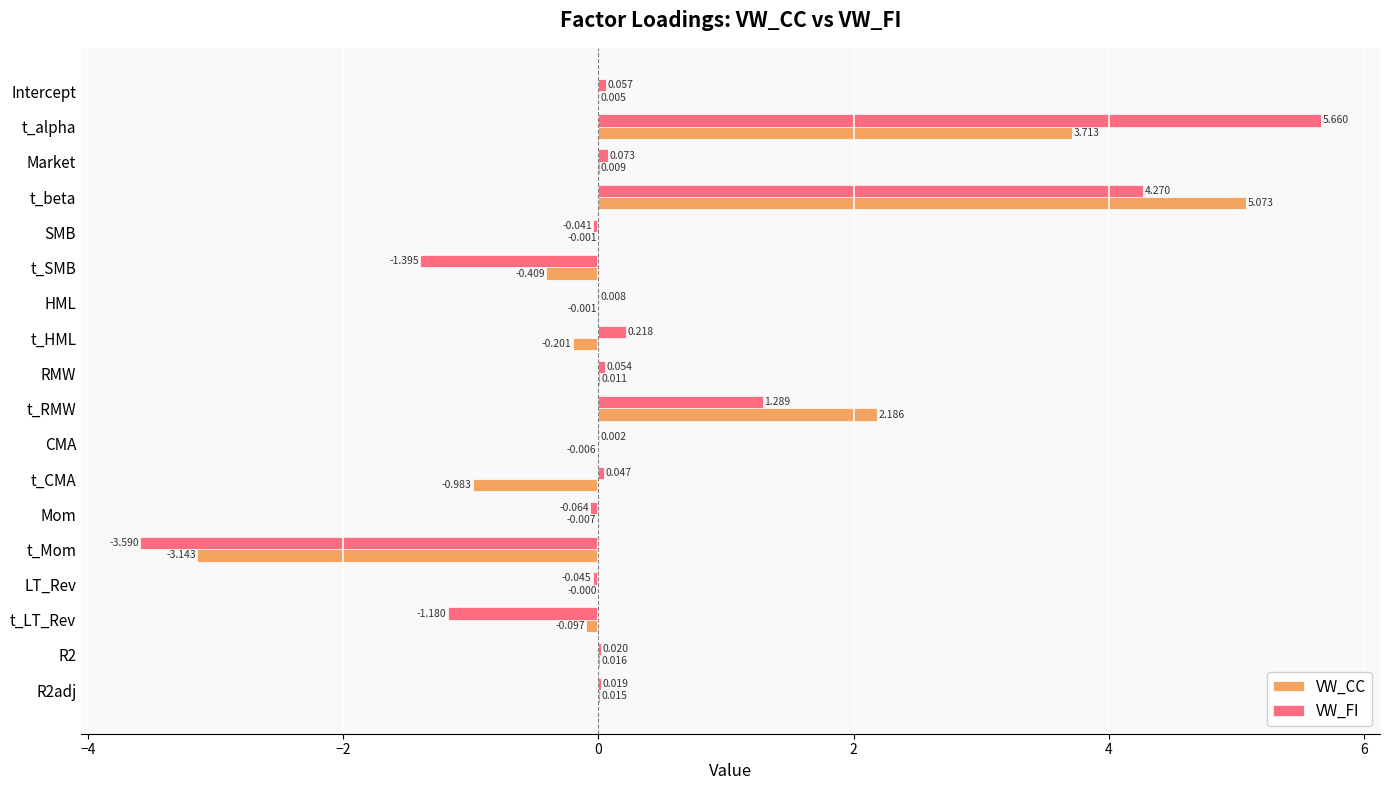

Is the value of VW_FI at R2 greater than the value of VW_CC at t_HML?

Yes